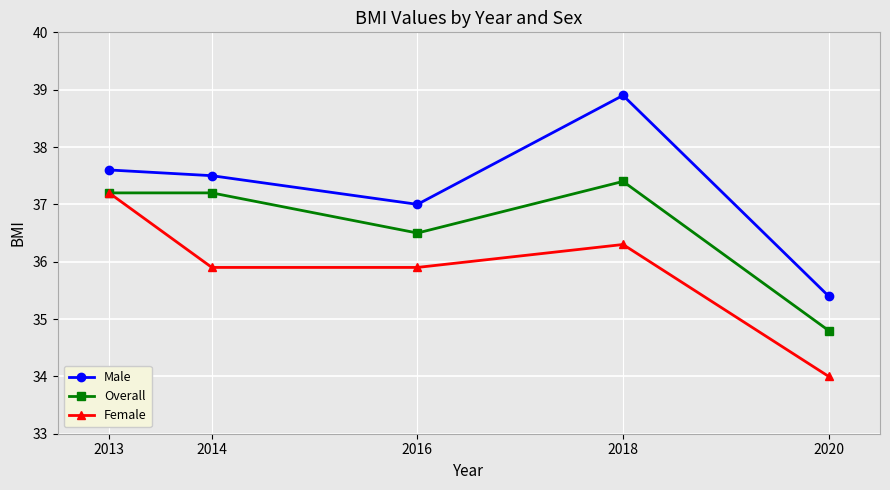

What is the sum of all Overall values?

183.1